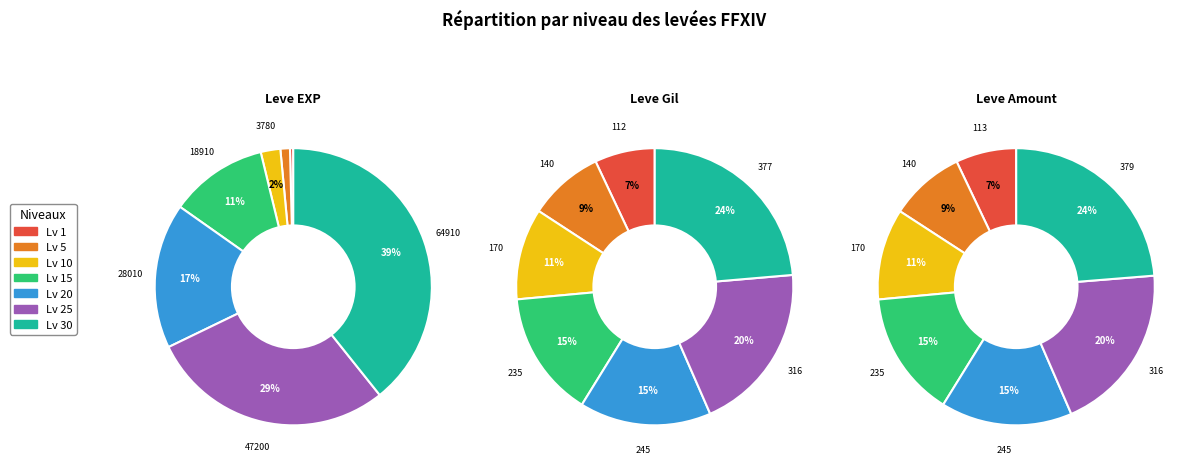

True or false: 1 accounts for 0% of the total.

True